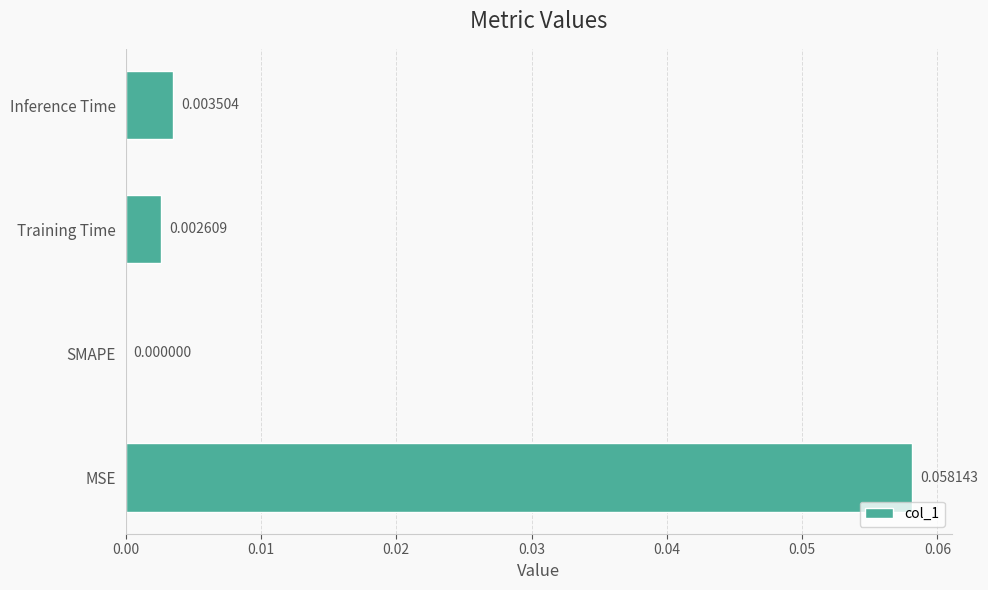

At which label is the value closest to 0?

SMAPE